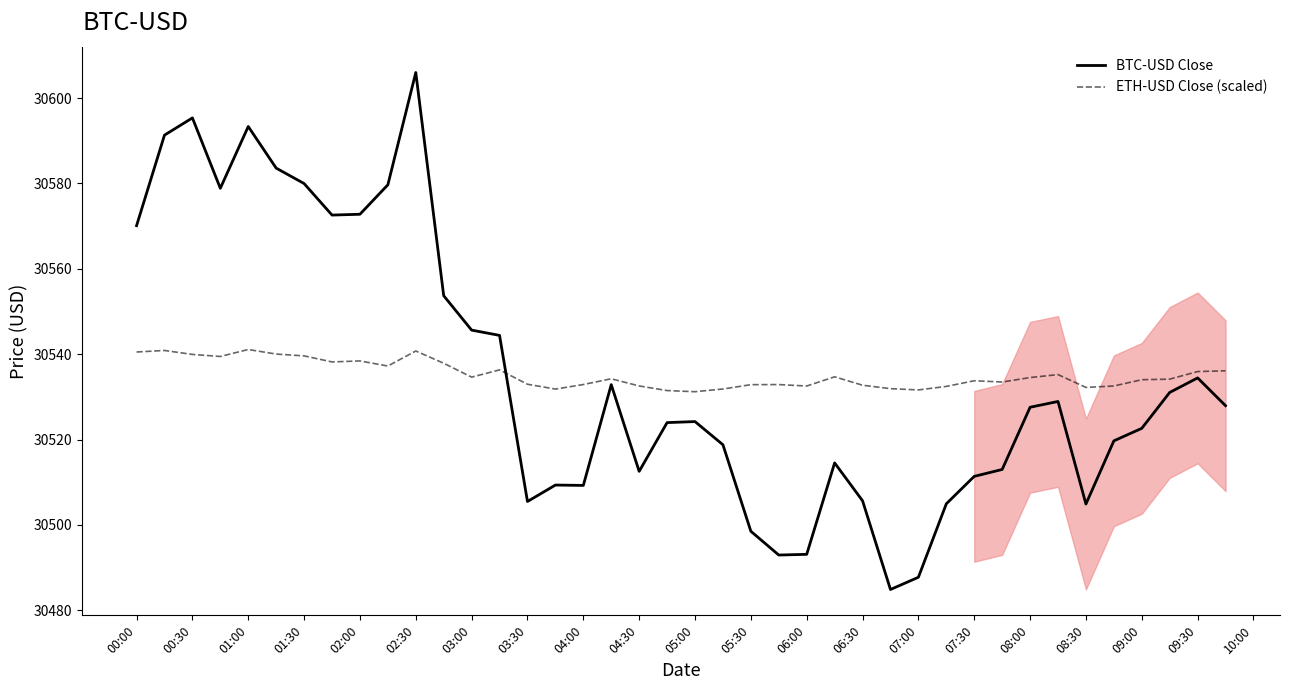

What is the lowest value of the ETH-USD Close (scaled) series?

30531.2